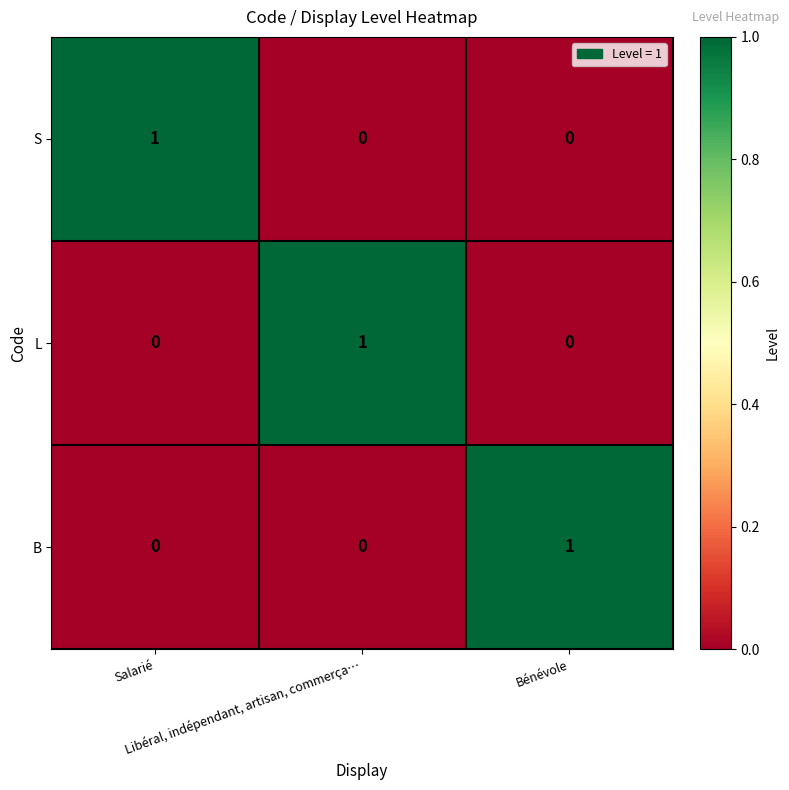

How many S values are between 0 and 1?

3